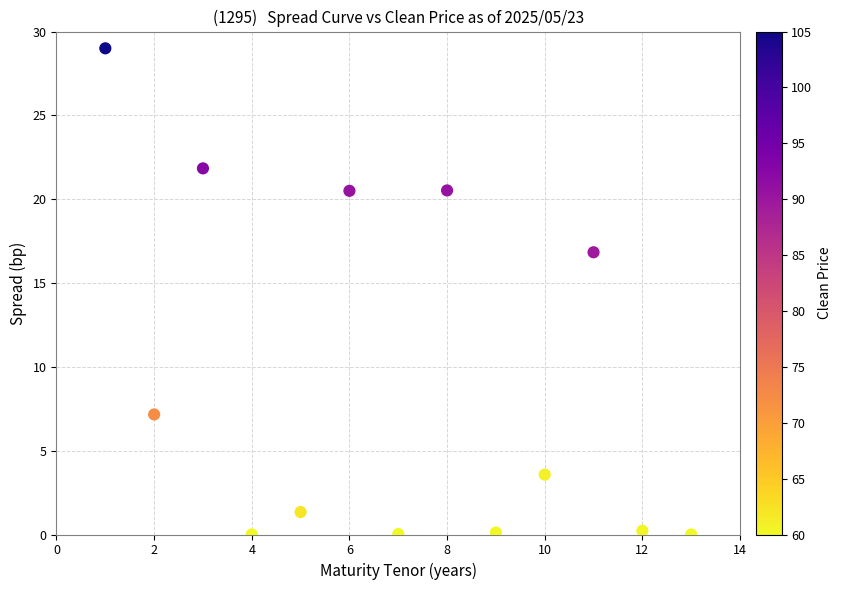

What is the range of X values (max minus min)?

12.0